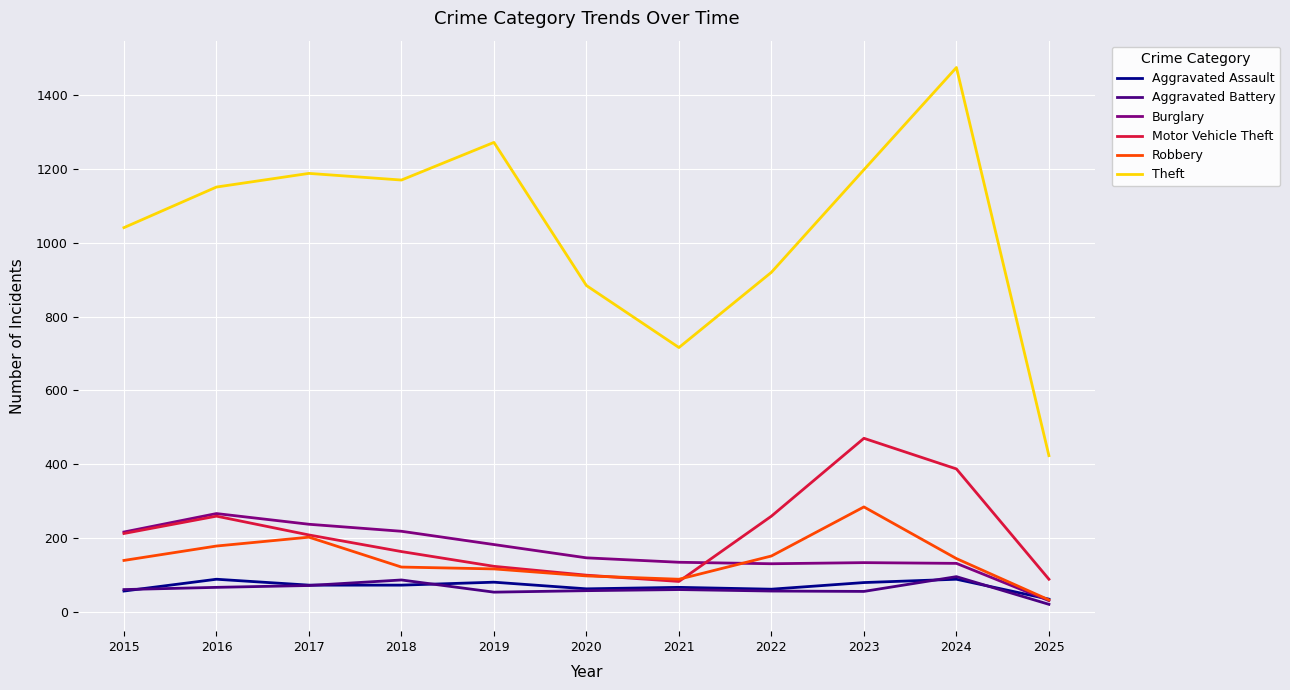

What is the approximate value of Aggravated Battery at 2020, to the nearest 10?

60